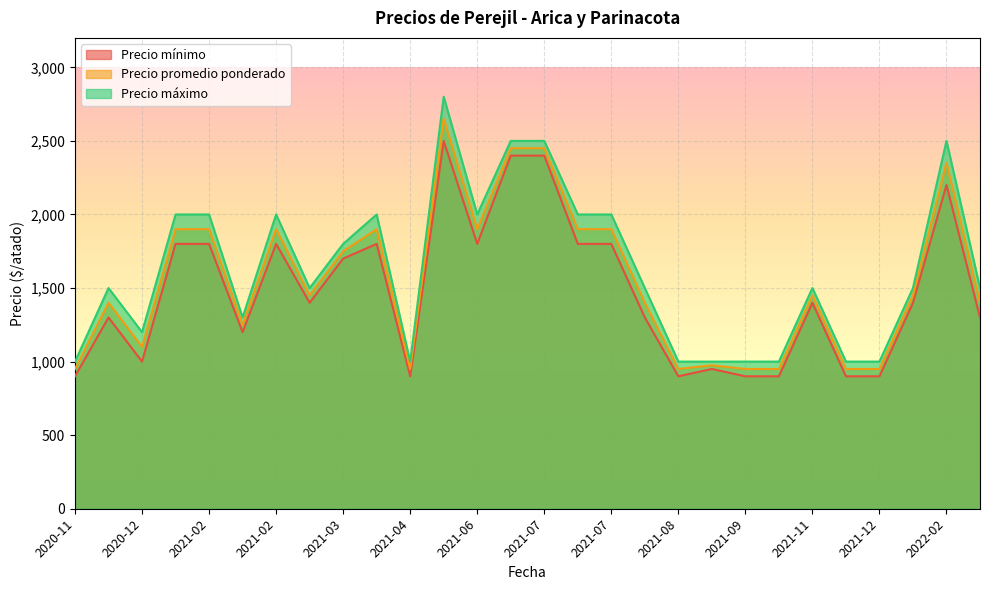

True or false: Precio máximo and Precio promedio ponderado cross at least once.

False